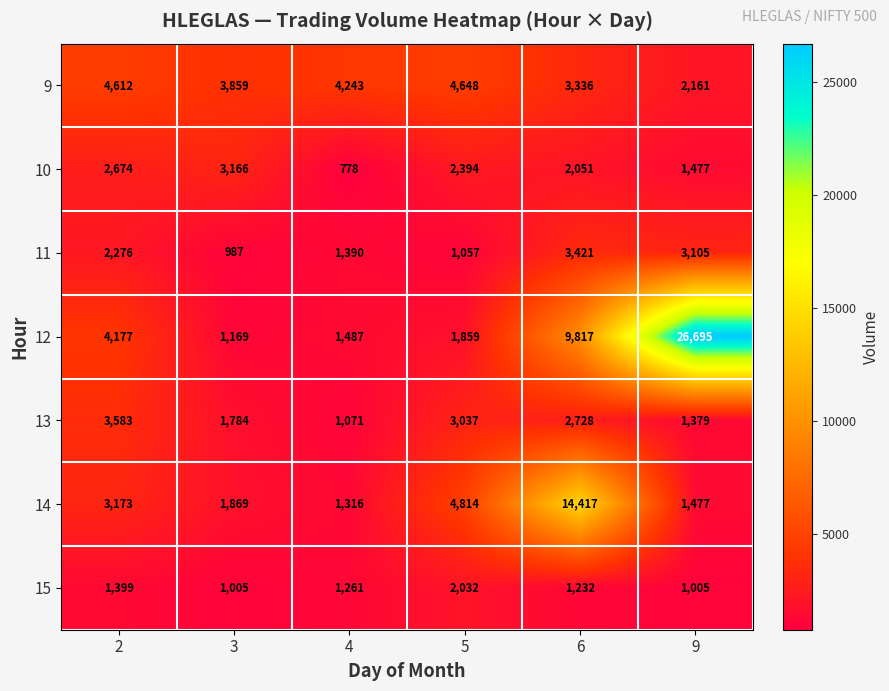

Read the 11 value at 5.

1057